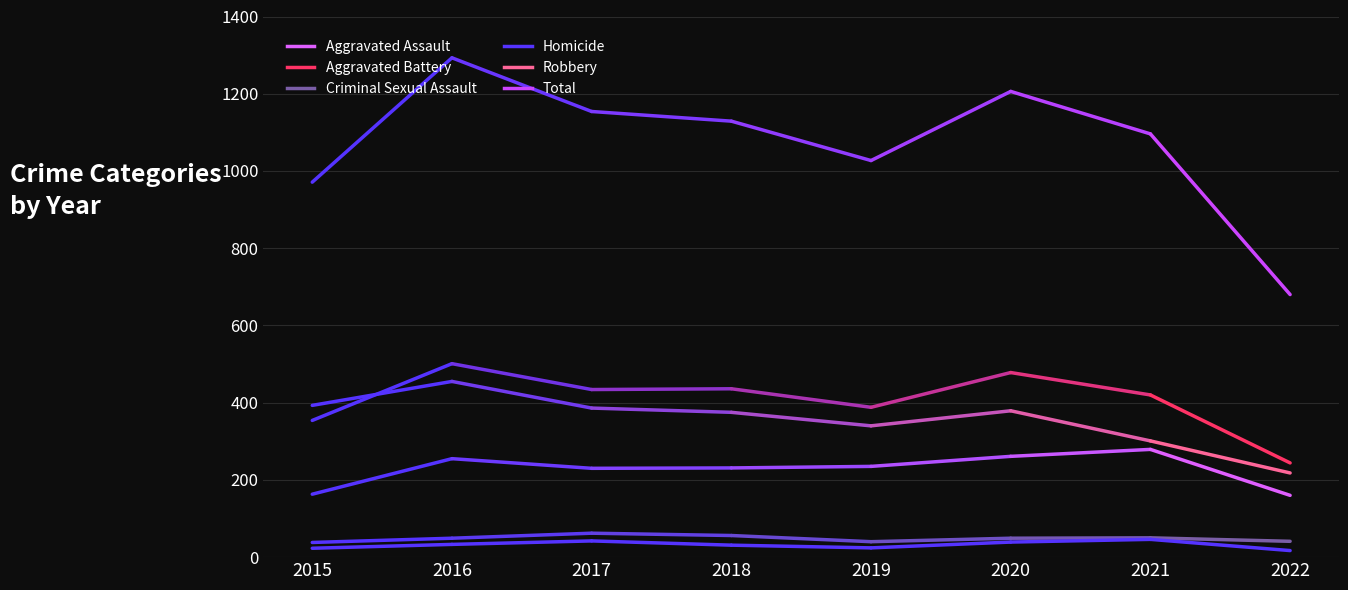

Reading left to right, what are all the values shown in this chart?

Aggravated Assault: 2015=163	2016=255	2017=230	2018=231	2019=235	2020=261	2021=279	2022=160
Aggravated Battery: 2015=354	2016=501	2017=434	2018=436	2019=388	2020=478	2021=420	2022=244
Criminal Sexual Assault: 2015=38	2016=49	2017=62	2018=56	2019=40	2020=49	2021=50	2022=41
Homicide: 2015=23	2016=33	2017=42	2018=31	2019=24	2020=39	2021=46	2022=17
Robbery: 2015=393	2016=455	2017=386	2018=375	2019=340	2020=379	2021=301	2022=218
Total: 2015=971	2016=1293	2017=1154	2018=1129	2019=1027	2020=1206	2021=1096	2022=680